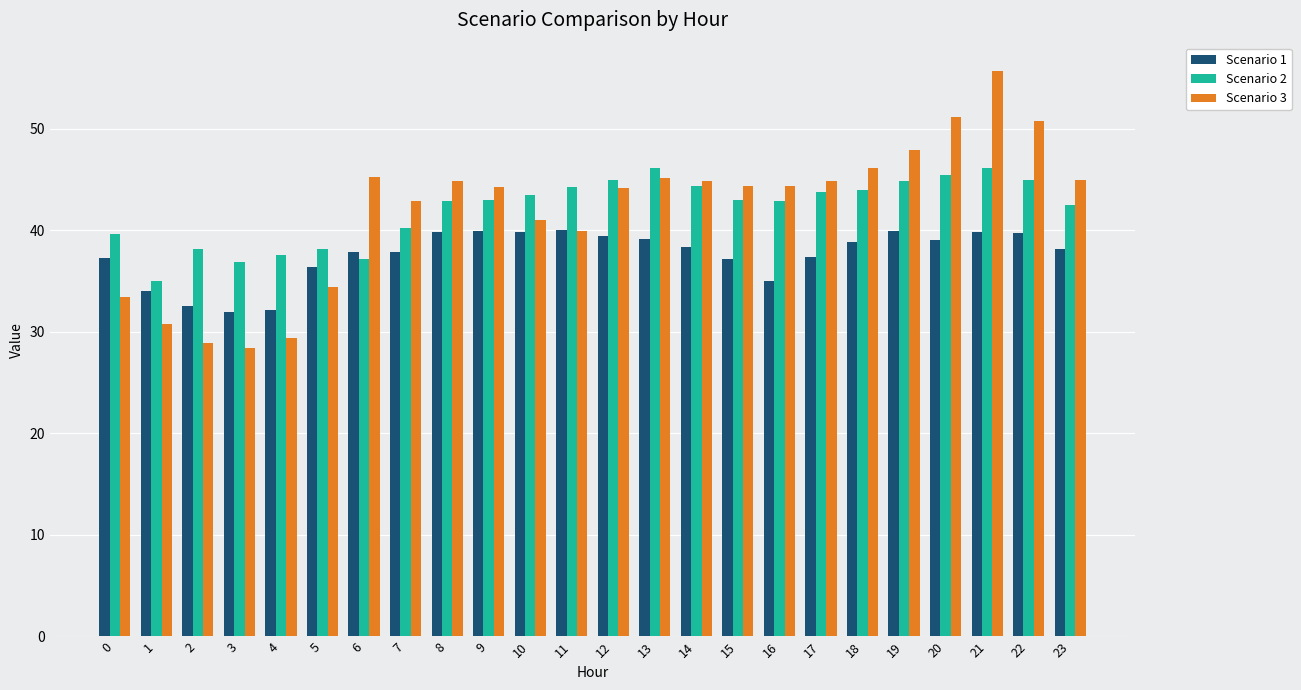

What is the average value of the Scenario 1 series?

37.6